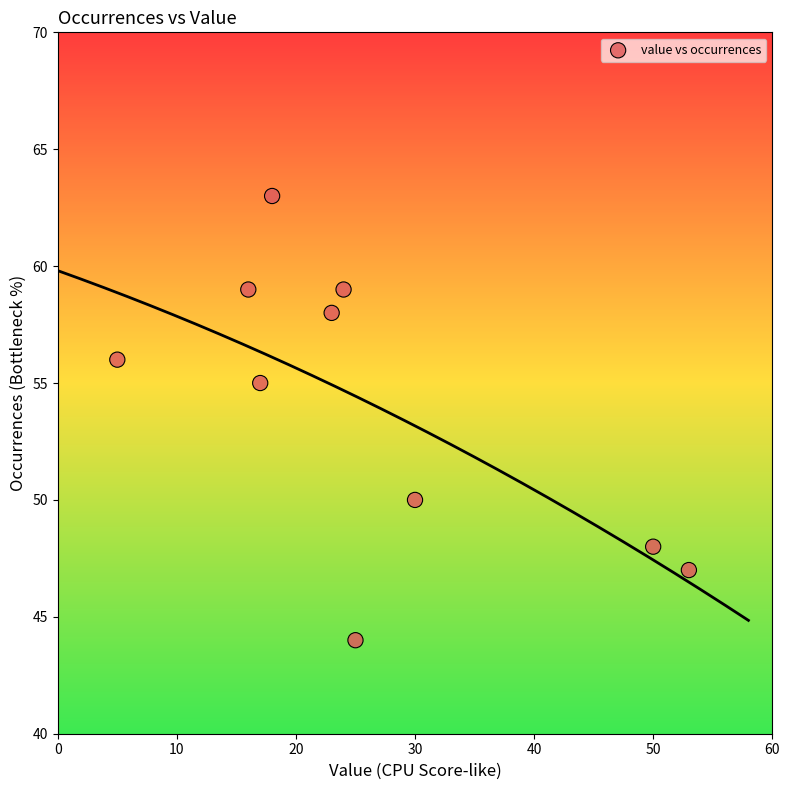

What Y value in the scatter plot is closest to 53?

55